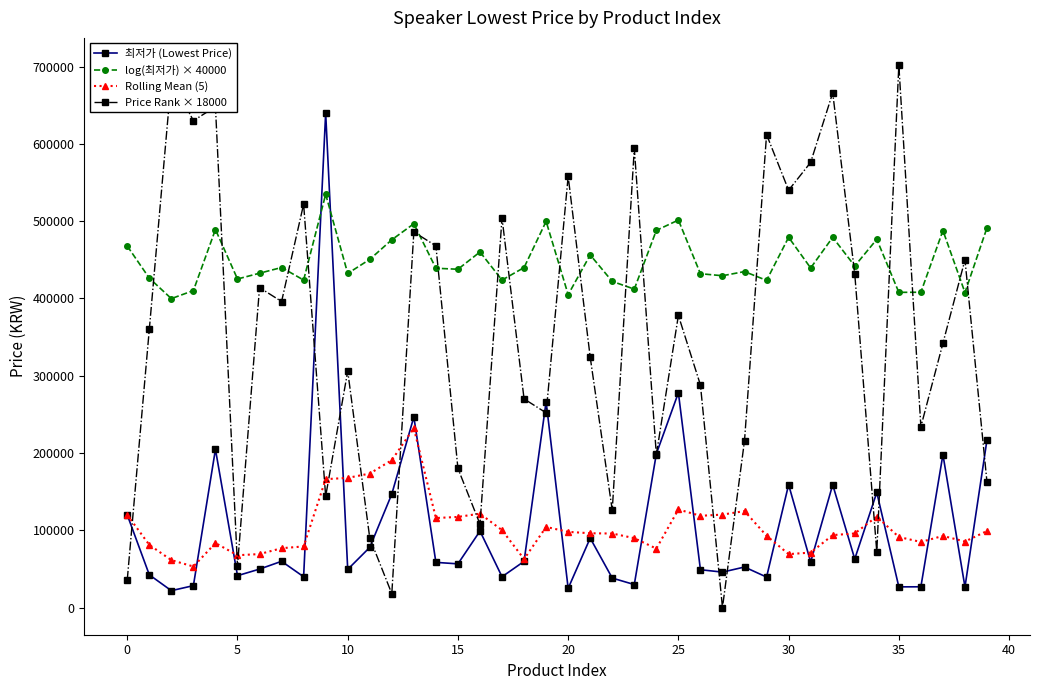

What is the maximum value shown in the chart?

702000.0